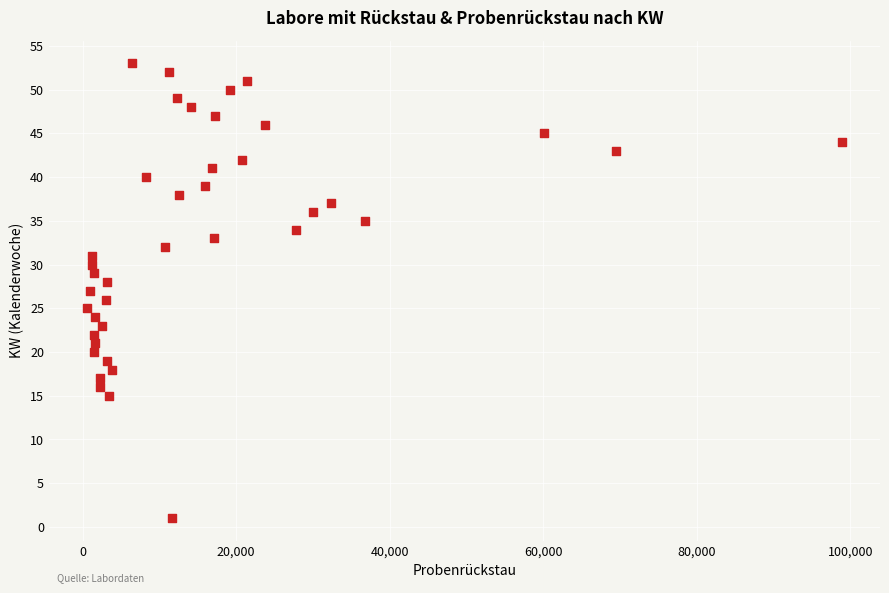

What is the range of X values (max minus min)?

98378